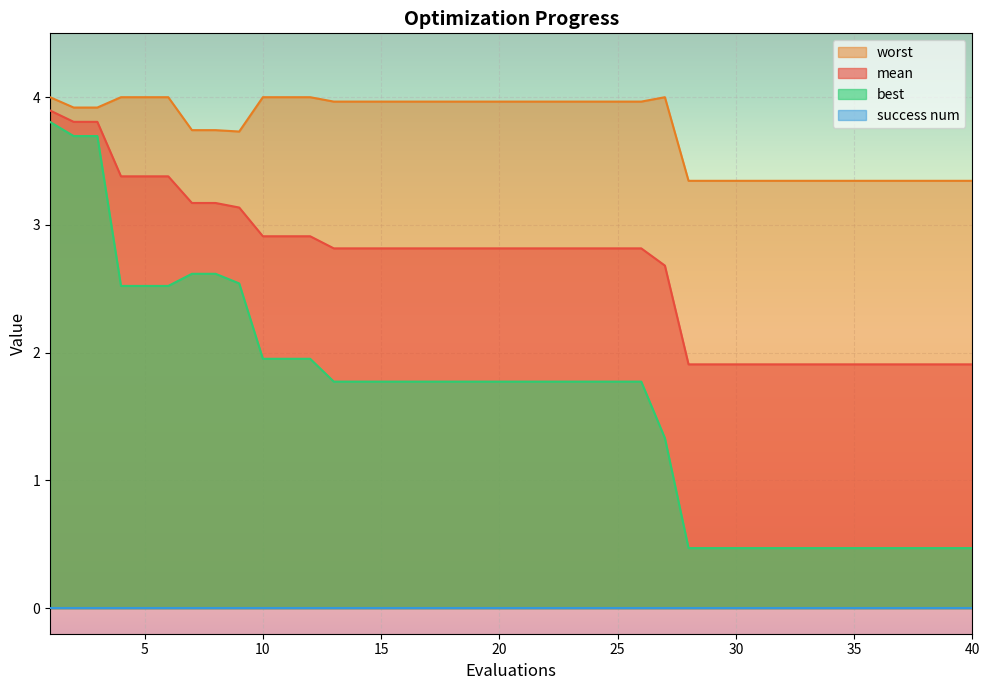

What is the minimum value shown in the chart?

0.0